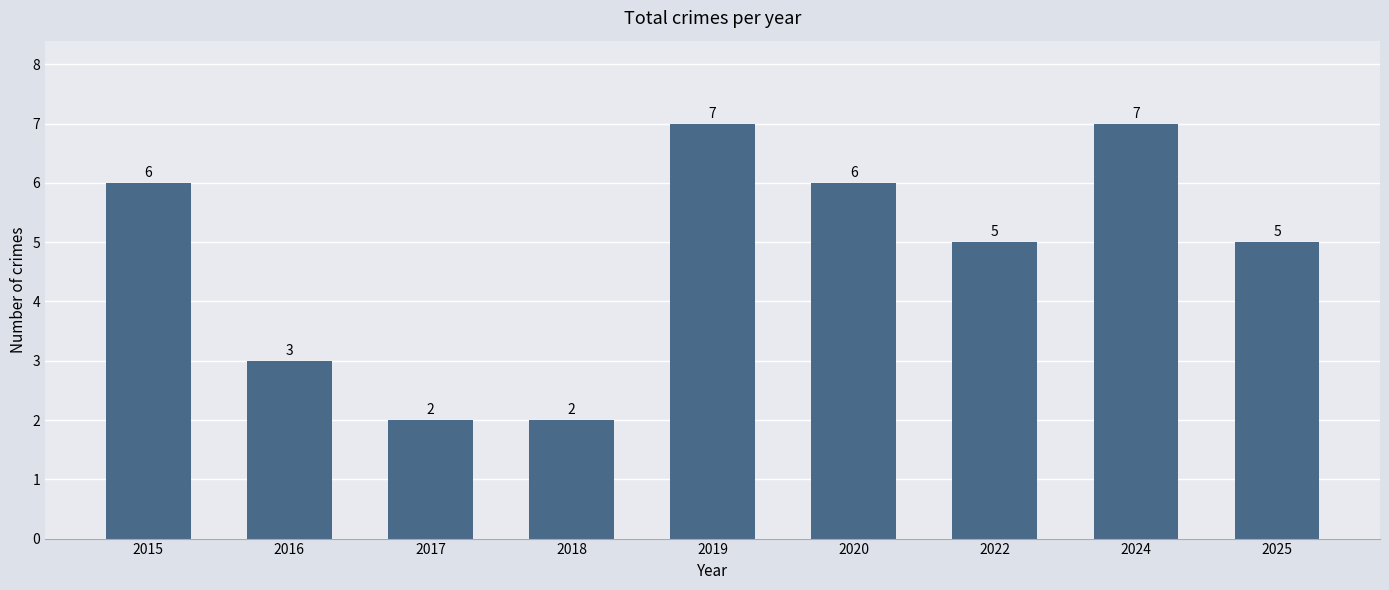

Count the values in the range 3 to 6.

5